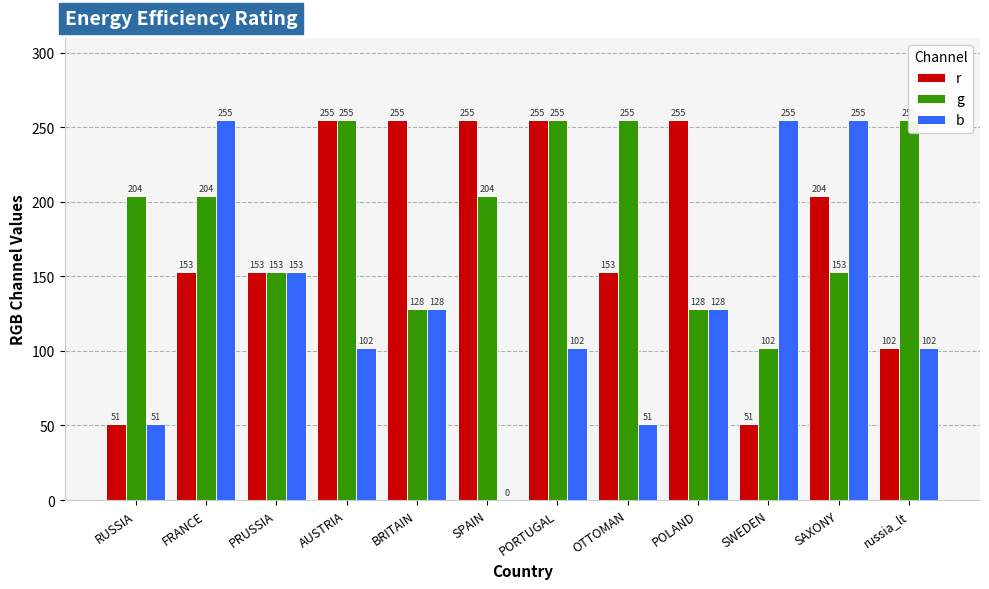

List the labels in order of g value, largest first.

AUSTRIA, PORTUGAL, OTTOMAN, russia_lt, RUSSIA, FRANCE, SPAIN, PRUSSIA, SAXONY, BRITAIN, POLAND, SWEDEN